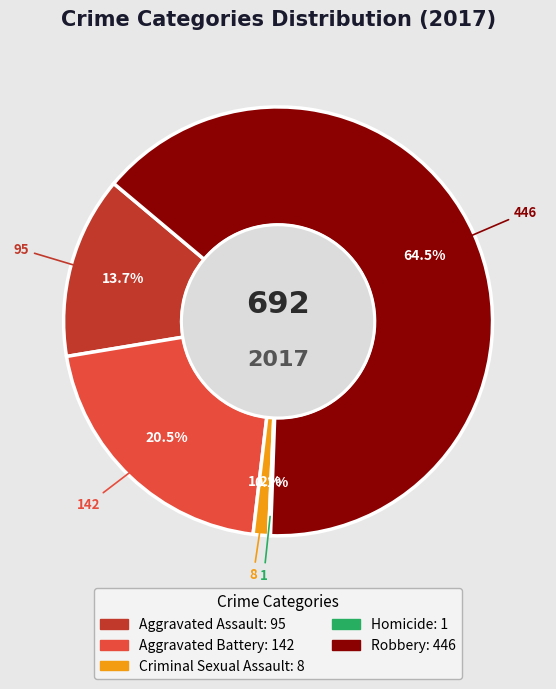

Which slice represents more than half of the pie?

Robbery